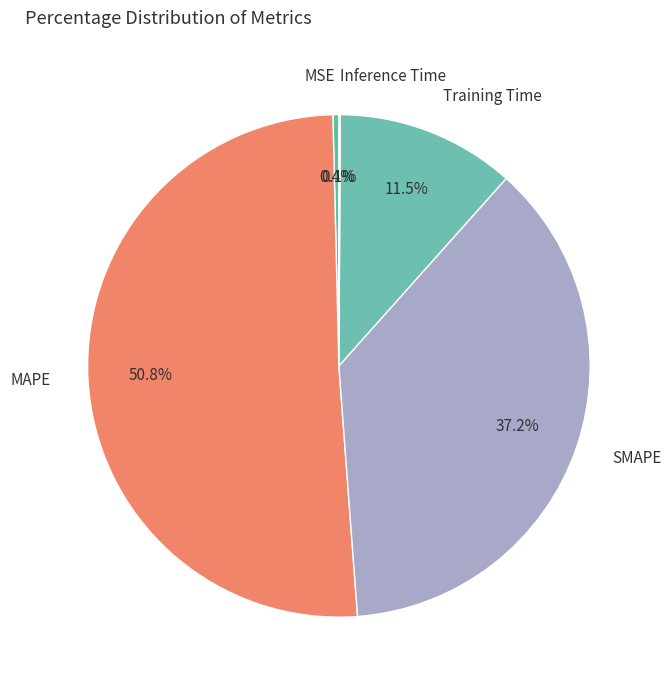

What percentage do SMAPE and MSE together represent?

37.6%